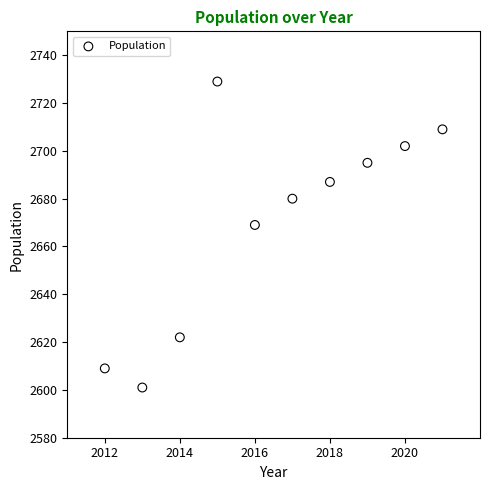

What Y value in the scatter plot is closest to 2665?

2669